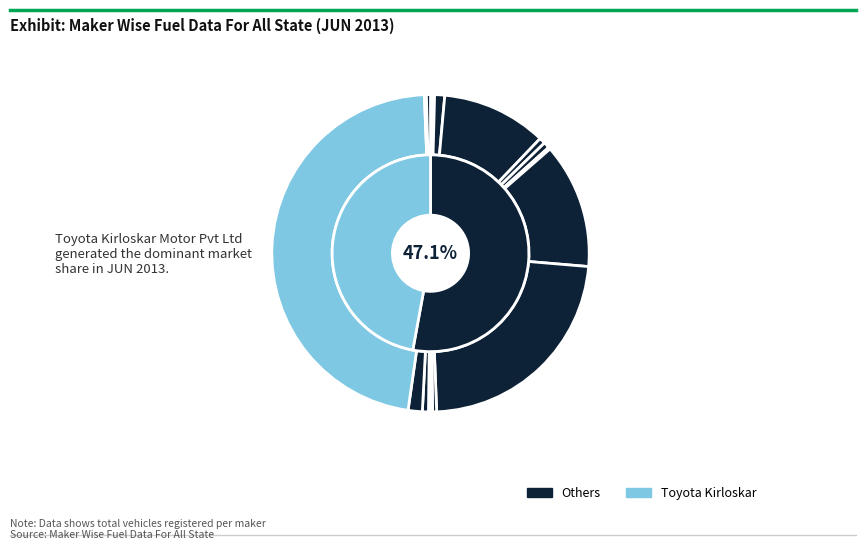

To the nearest percent, what percentage of the pie is RENAULT INDIA PVT LTD?

1%